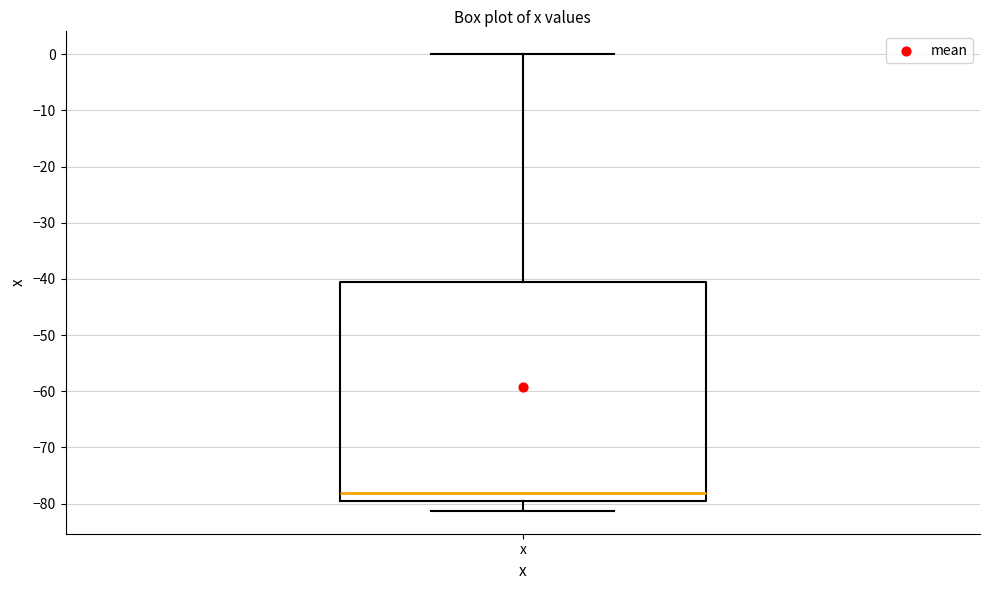

Where is the lower edge of the box for x on the y-axis? The values are not printed on the chart, so give them approximately, as read against the axis.

-80